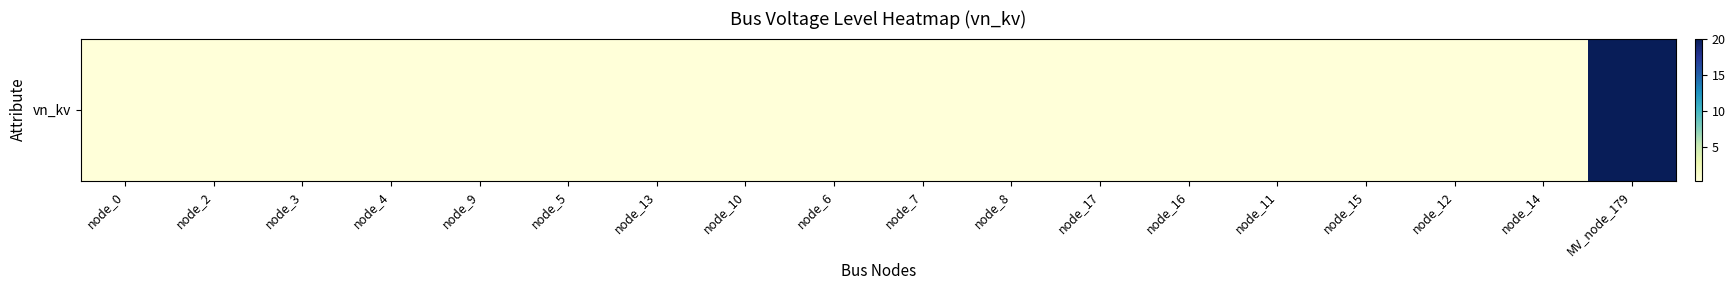

Rank the categories by value from lowest to highest.

node_0, node_2, node_3, node_4, node_9, node_5, node_13, node_10, node_6, node_7, node_8, node_17, node_16, node_11, node_15, node_12, node_14, MV_node_179